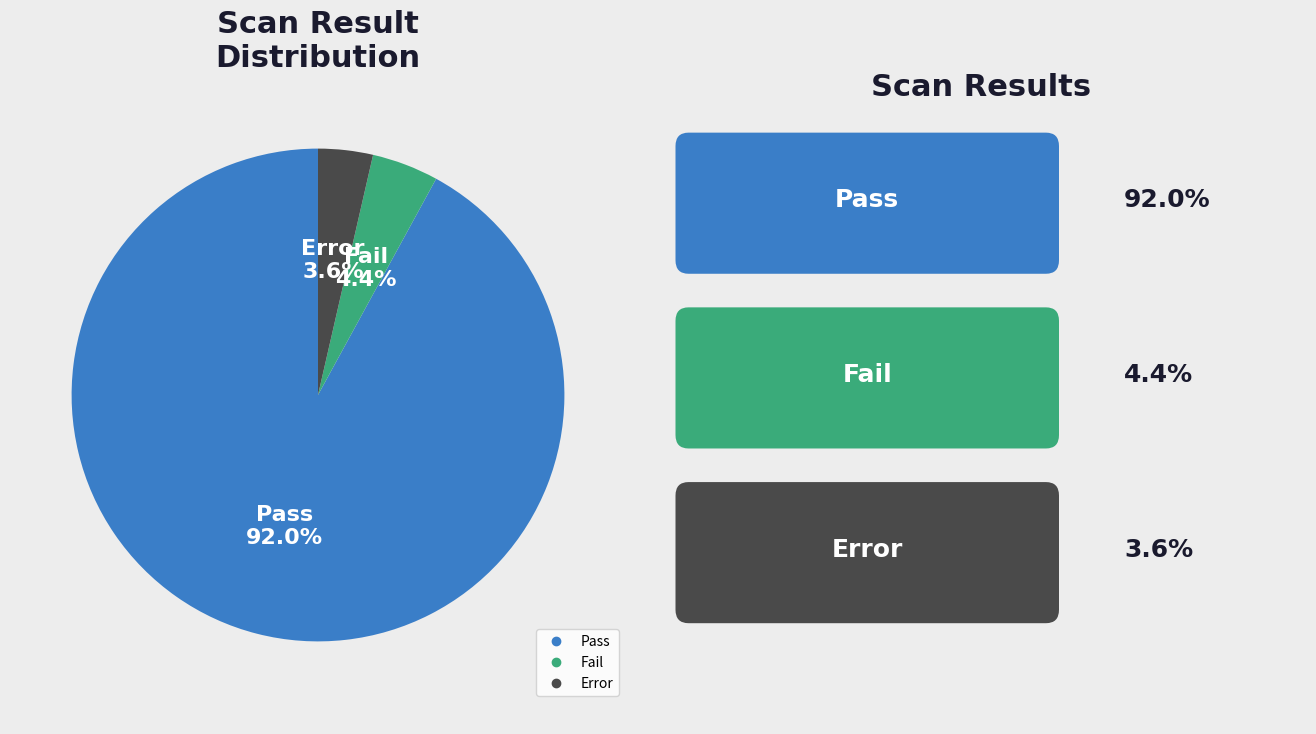

What percentage is the Pass slice, to the nearest percent?

92%